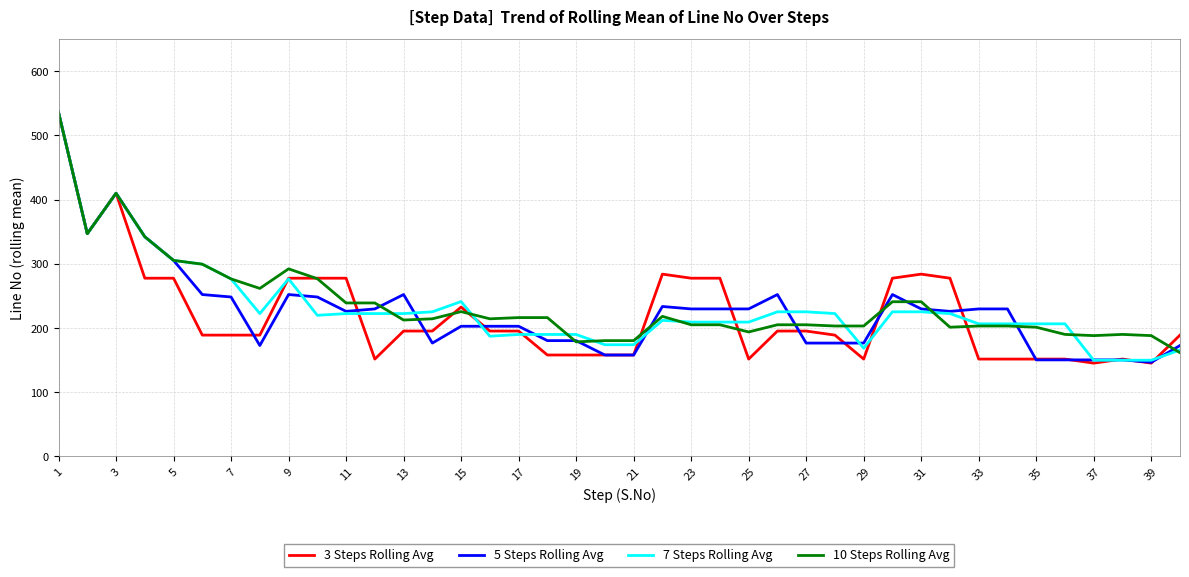

What is the smallest value displayed?

145.3